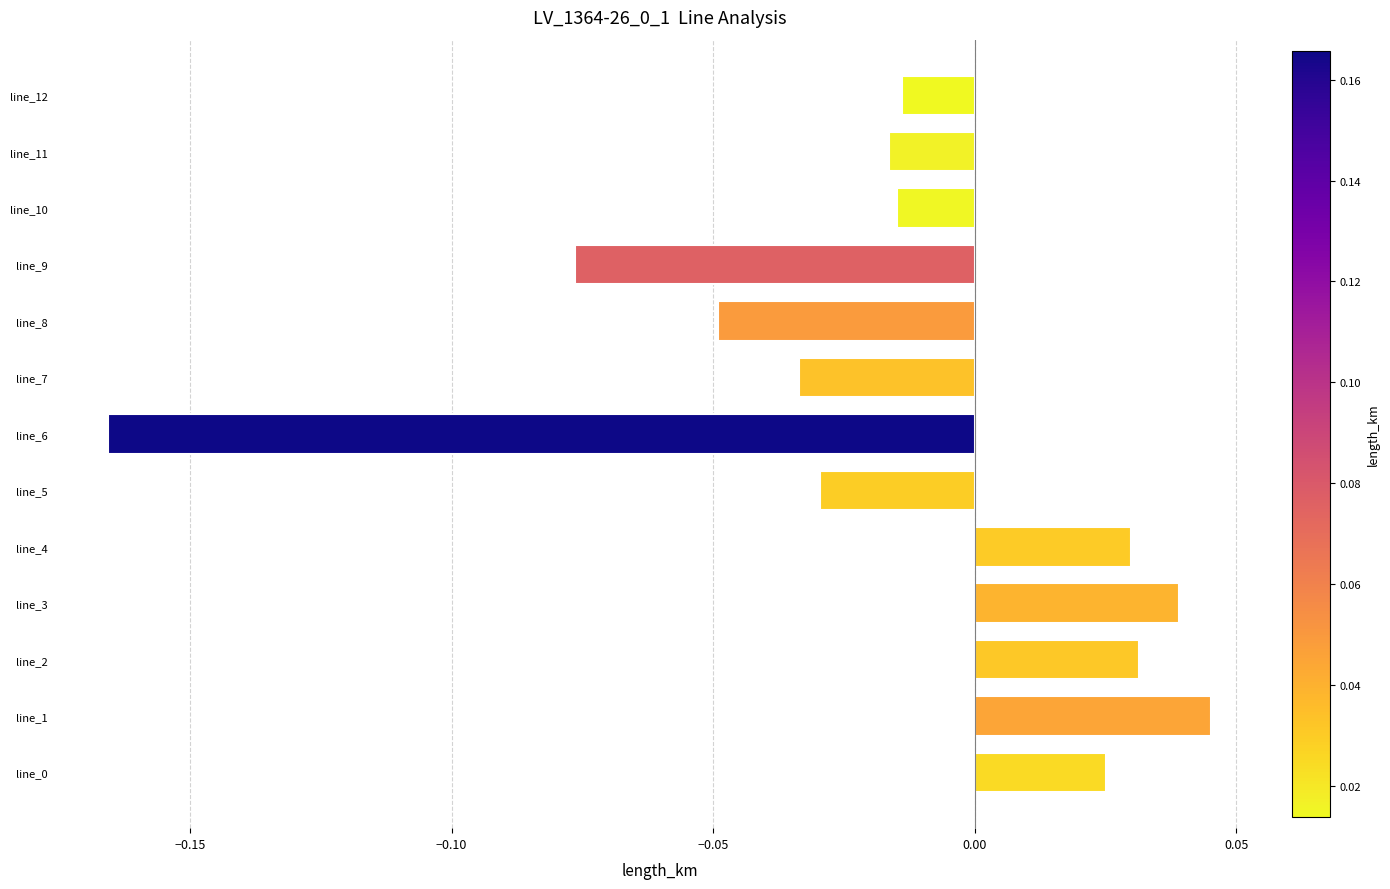

Are the bars horizontal?

Yes